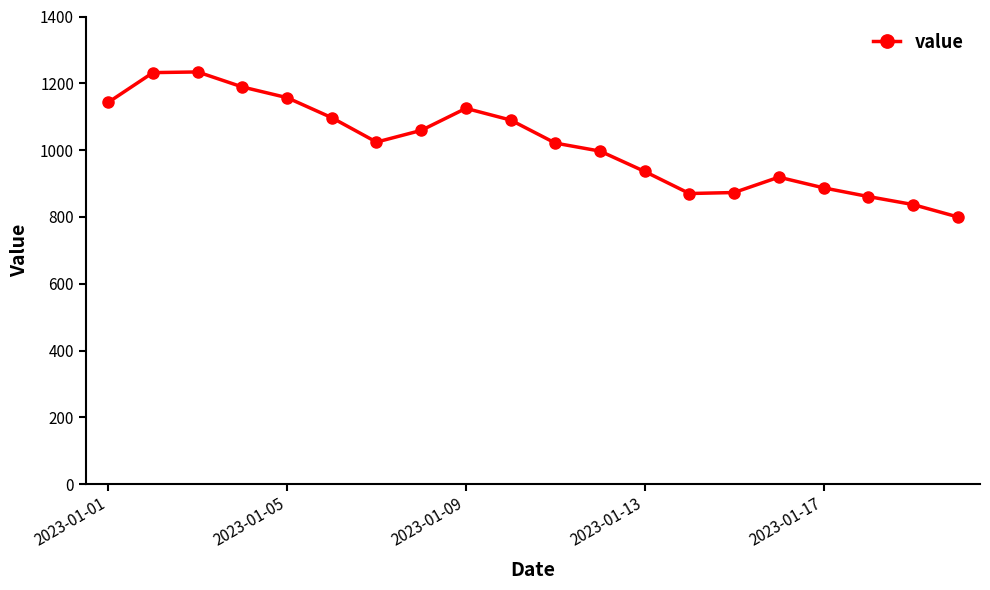

What is the minimum value shown in the chart?

800